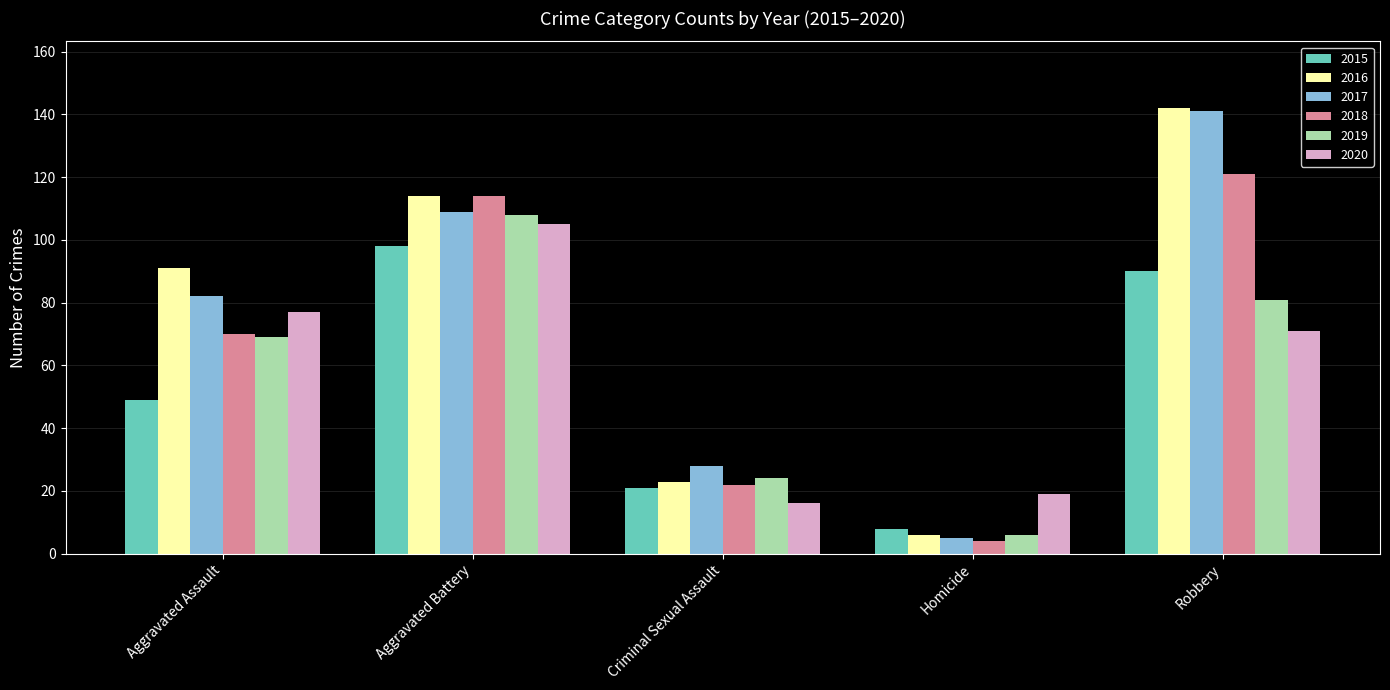

What is the label of the 3rd bar from the left?

Criminal Sexual Assault